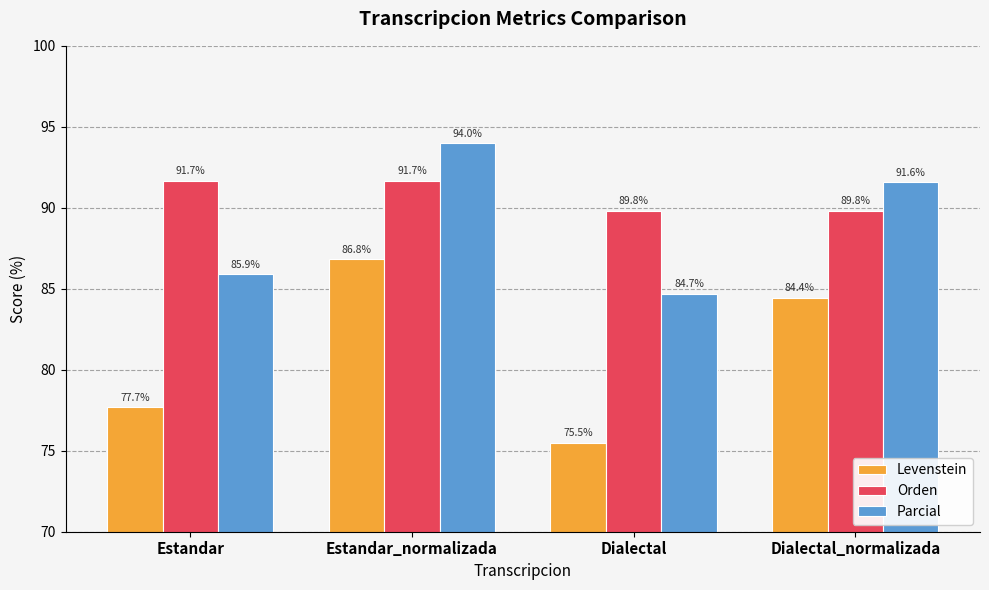

What position from the left is Dialectal_normalizada?

4